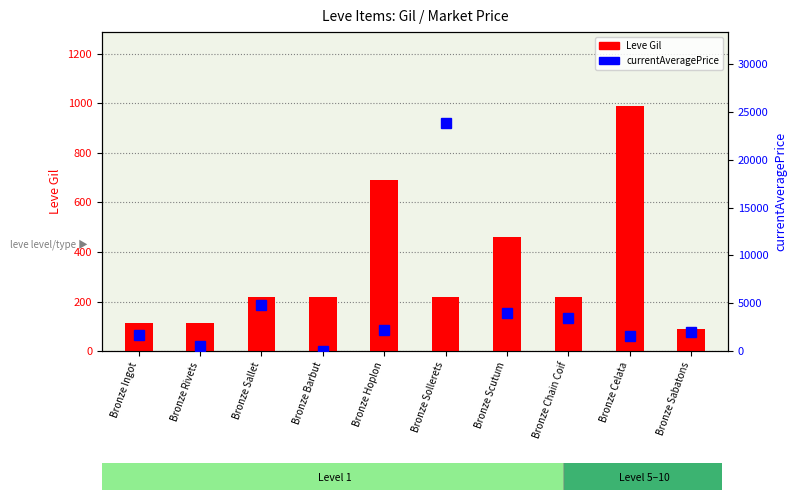

What is the difference between the Leve Gil values at Bronze Sallet and Bronze Rivets?

108.0